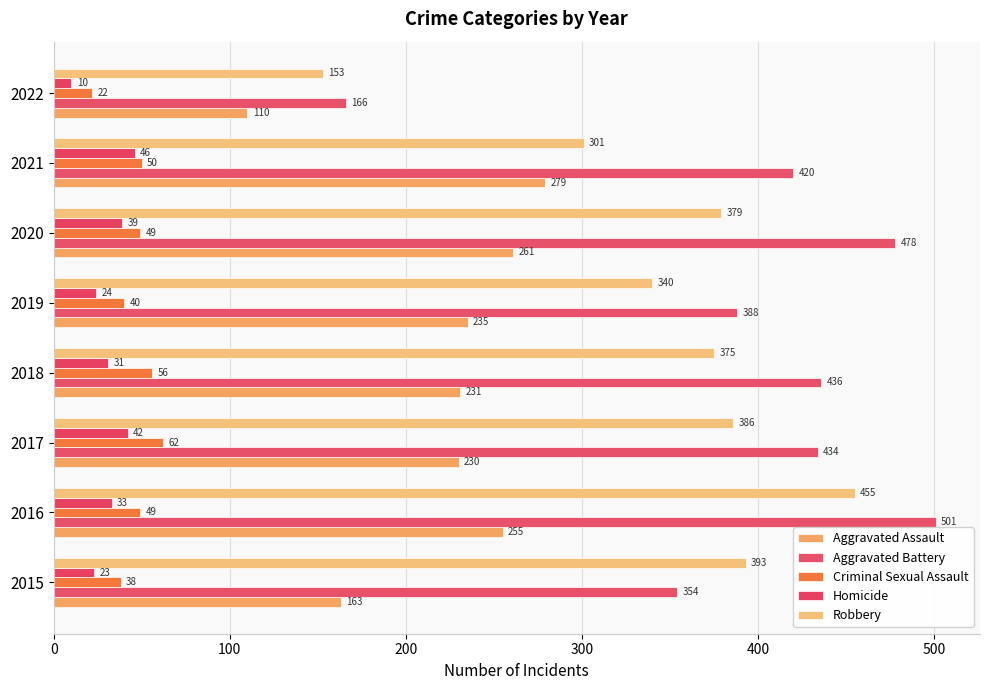

How many series are shown in this chart?

5